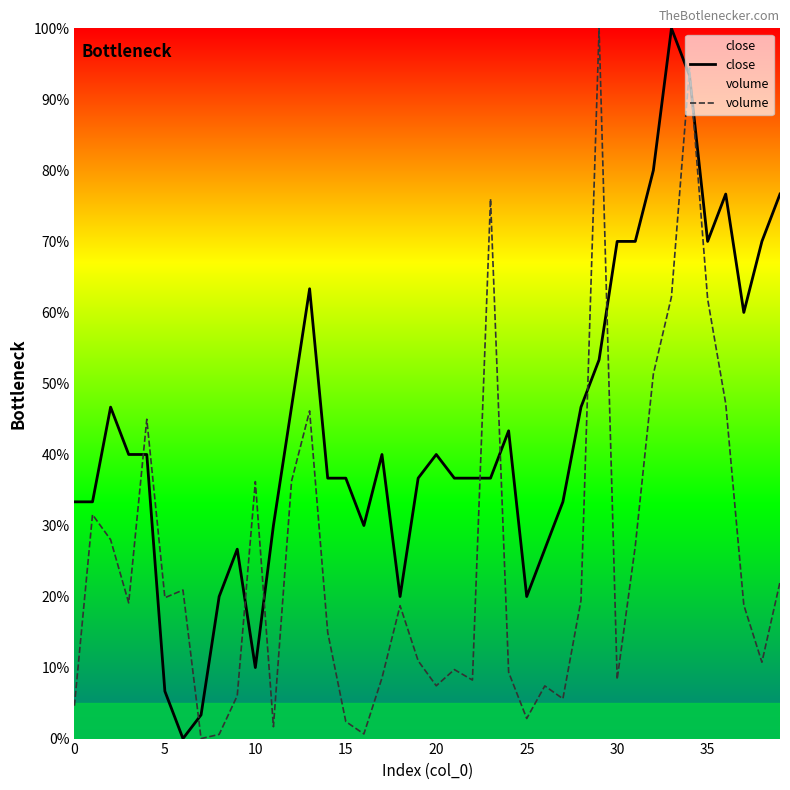

What is the total value across all series at 25?

22.8